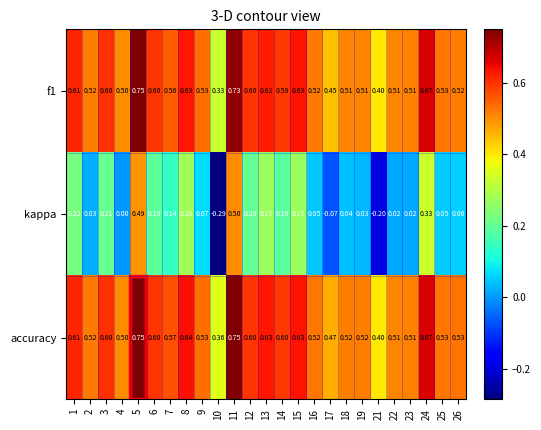

Which series has the widest spread of values?

kappa